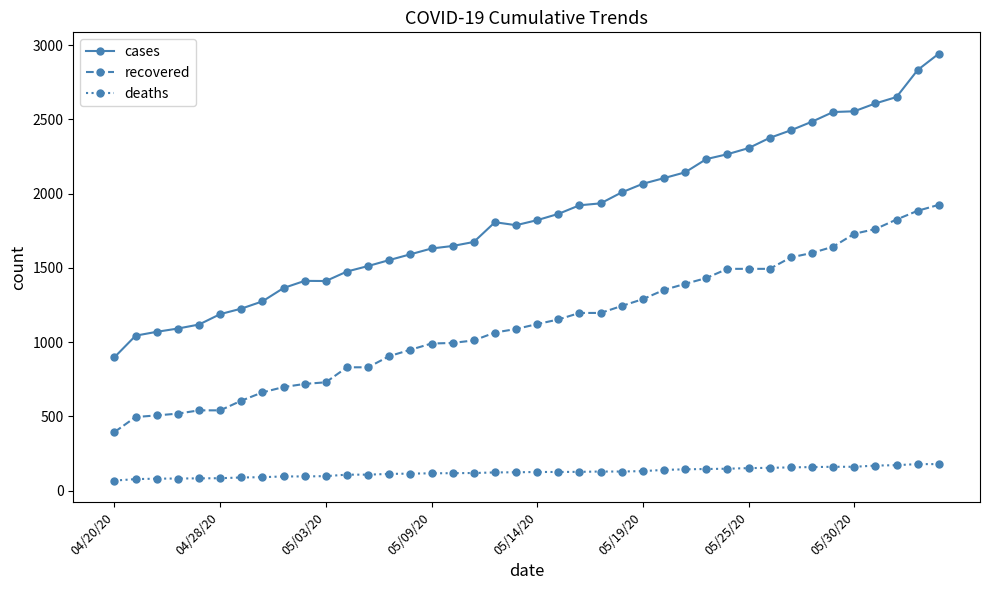

What is the value of the deaths point at the 14th from the left?

113